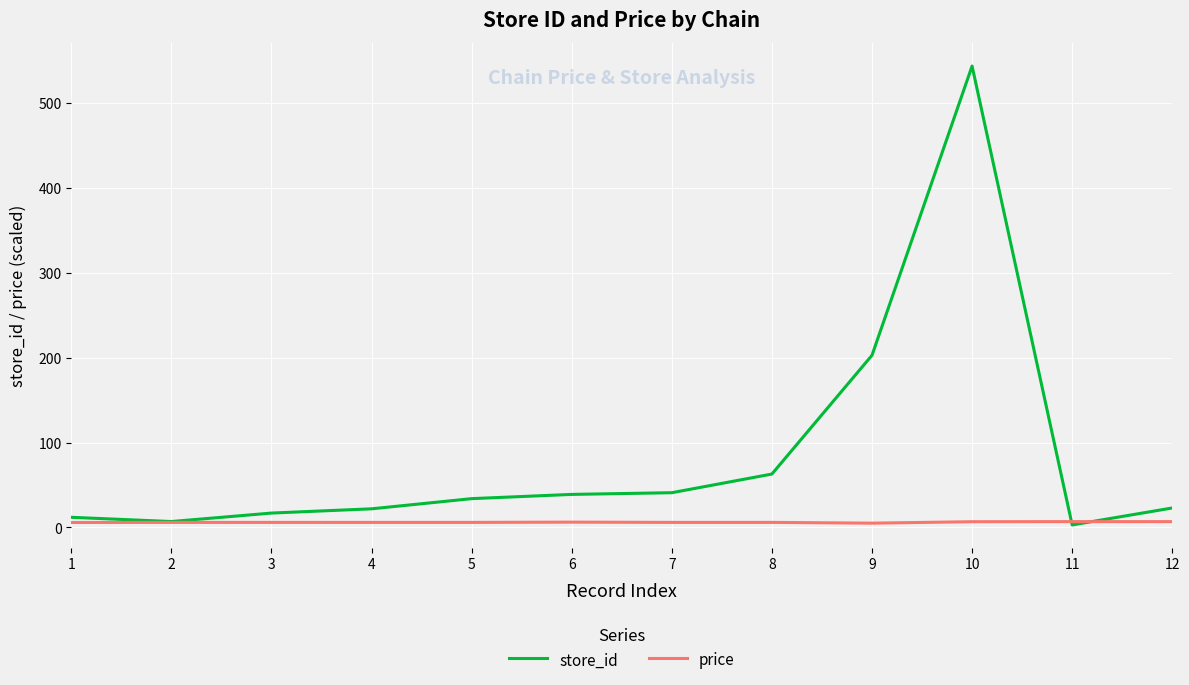

What is the difference between the highest and lowest values at 10?

537.2